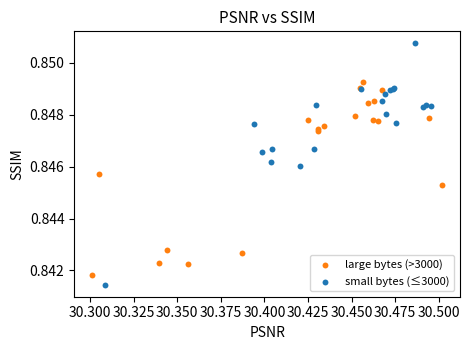

What are all the series names shown in the legend?

large bytes (>3000), small bytes (≤3000)